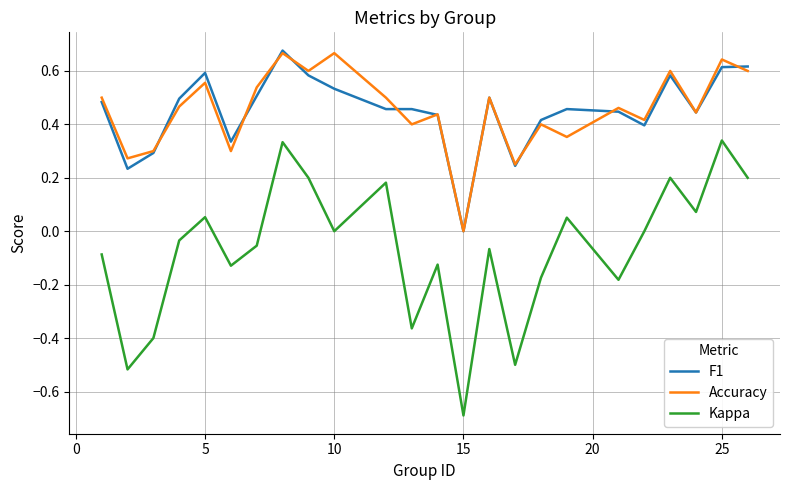

What is the smallest value displayed?

-0.7